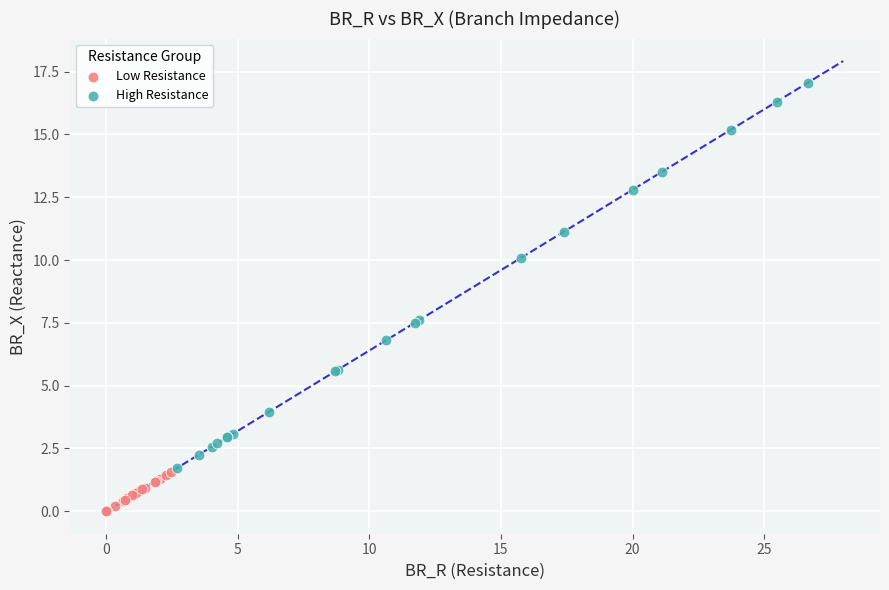

Which series reaches the maximum Y coordinate?

High Resistance